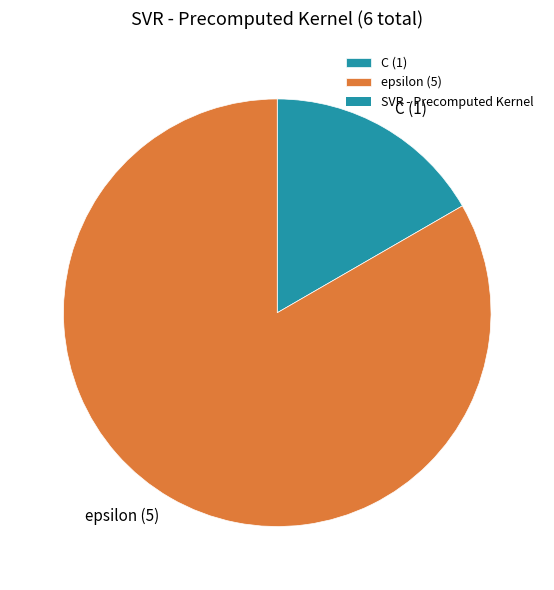

Do epsilon (5) and C (1) together represent more than half of the pie?

Yes